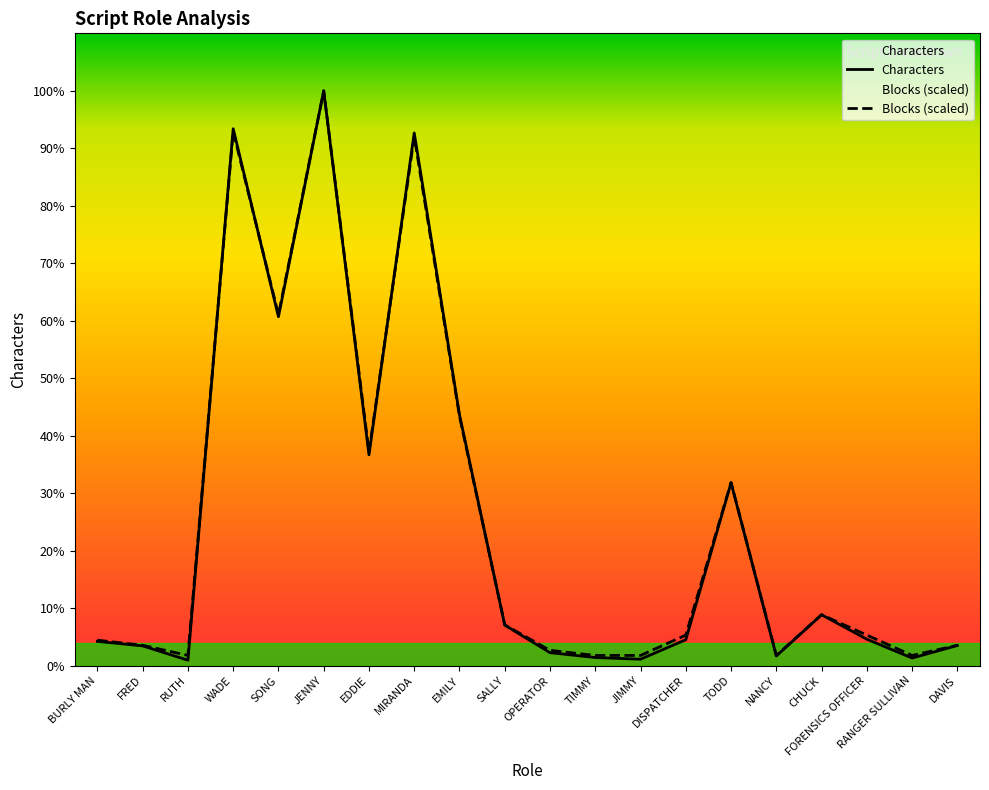

How many lines are shown in the chart?

2